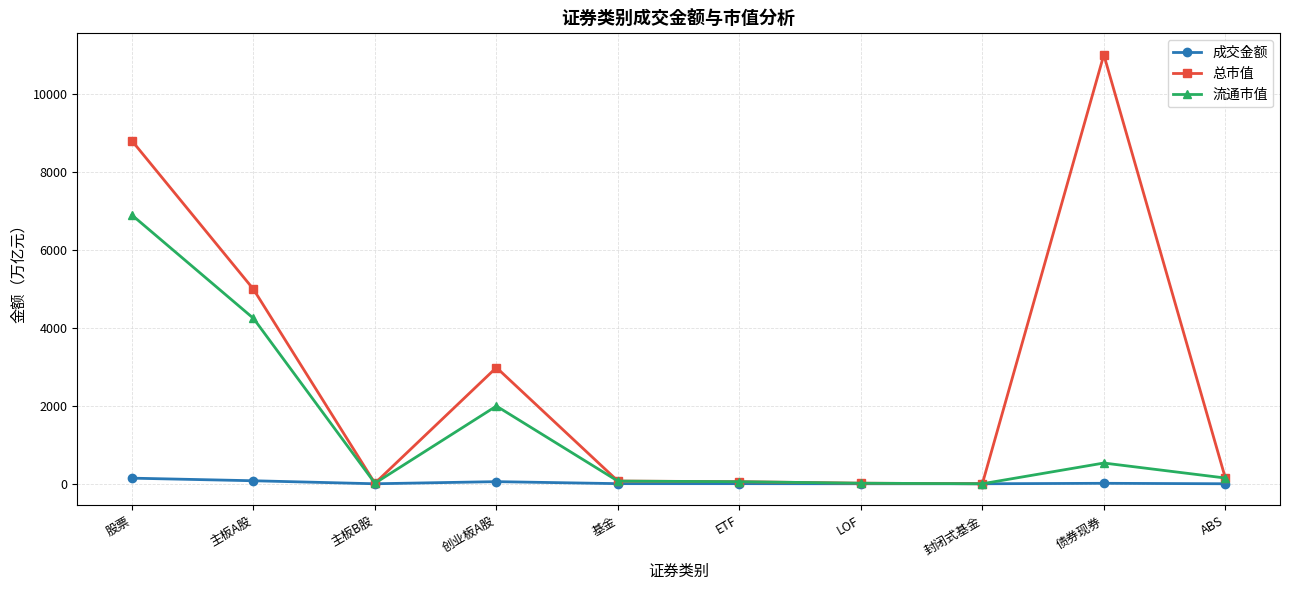

What is the sum of all 总市值 values?

28108.3